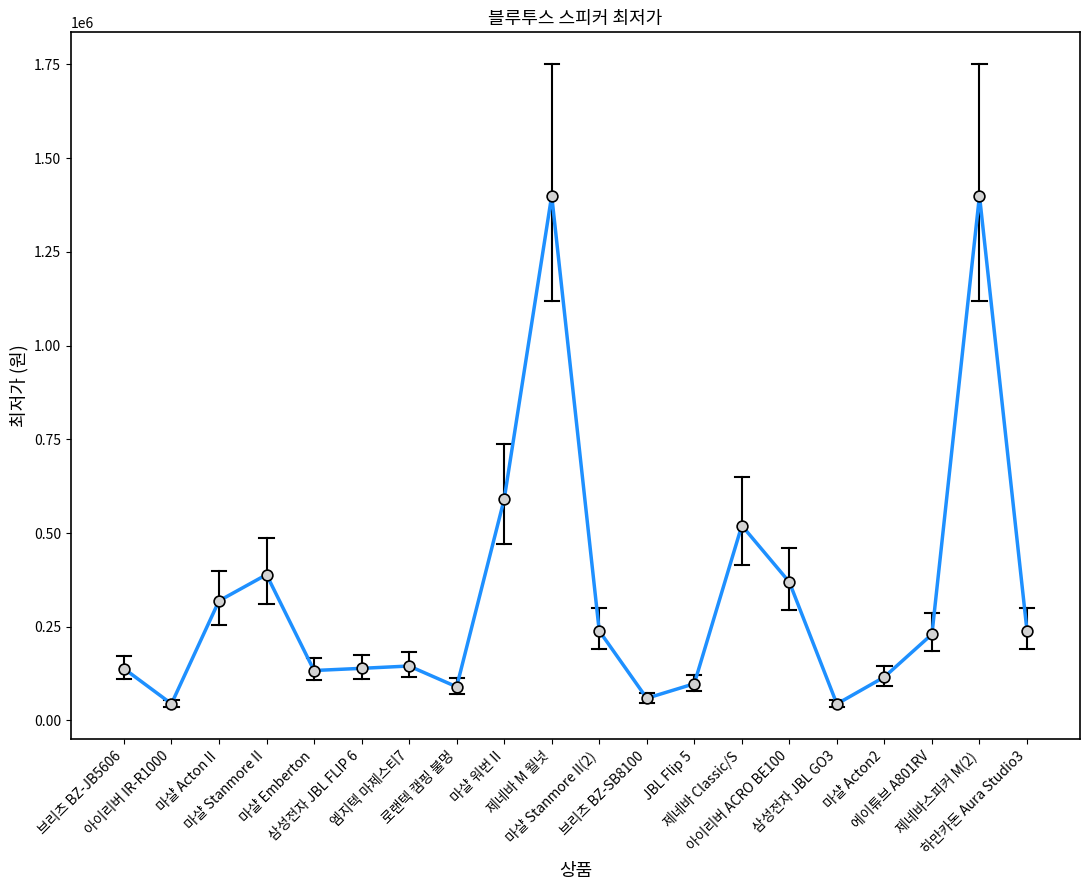

What is the ratio of the value at 제네바 M 월넛 to the value at 마샬 워번 II?

2.4